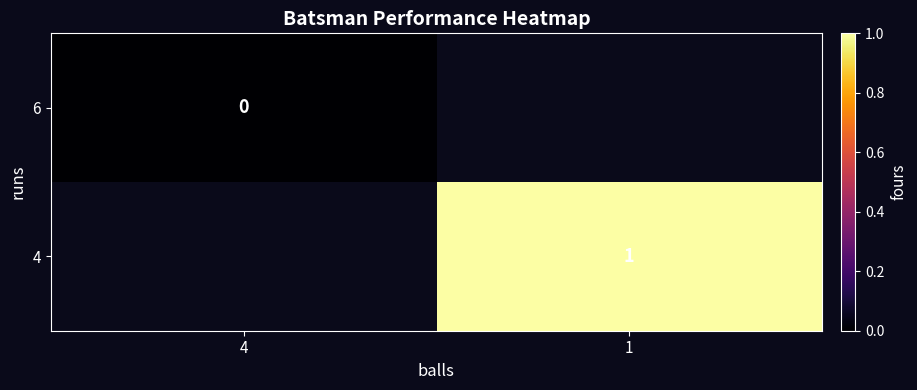

The 4 series shows 1 at 1. True or false?

True